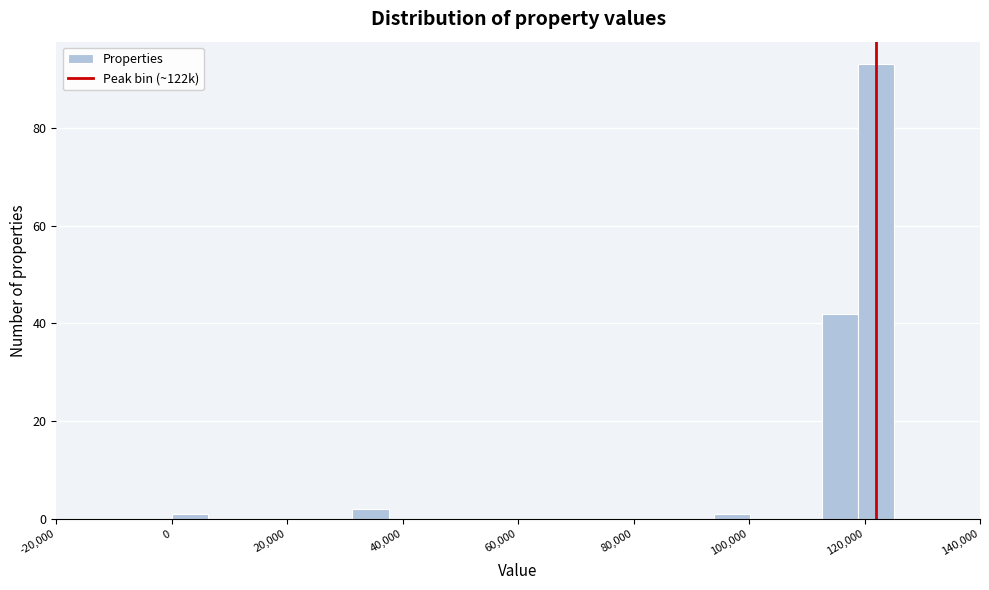

Around what value on the x-axis is the tallest bar? Give the approximate position of its centre, as read against the axis.

122000